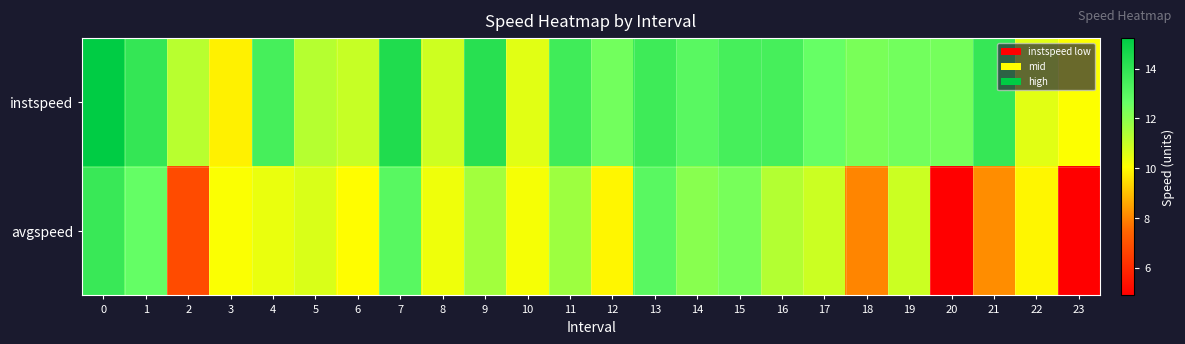

Reading right to left, extract all data points from this chart.

instspeed: 23=10.1	22=10.6	21=13.8	20=12.4	19=12.4	18=12.3	17=12.6	16=13.4	15=13.4	14=13.0	13=13.6	12=12.4	11=13.6	10=10.6	9=14.2	8=10.9	7=14.4	6=11.0	5=11.3	4=13.4	3=9.8	2=11.2	1=13.9	0=15.2
avgspeed: 23=4.9	22=9.9	21=8.1	20=4.9	19=10.9	18=8.0	17=10.9	16=11.4	15=12.3	14=12.1	13=13.0	12=9.9	11=11.7	10=10.2	9=11.6	8=10.3	7=13.0	6=10.0	5=10.7	4=10.4	3=10.1	2=6.8	1=12.7	0=13.7